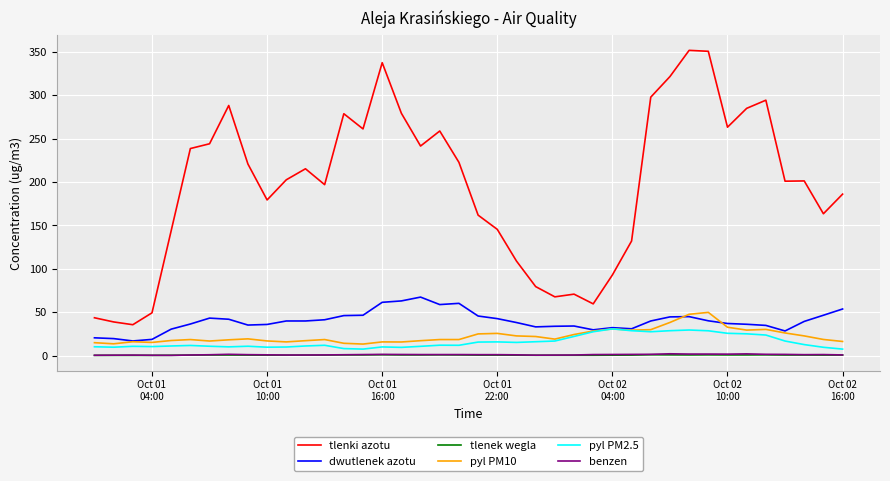

True or false: pyl PM10 and benzen intersect in this chart.

False